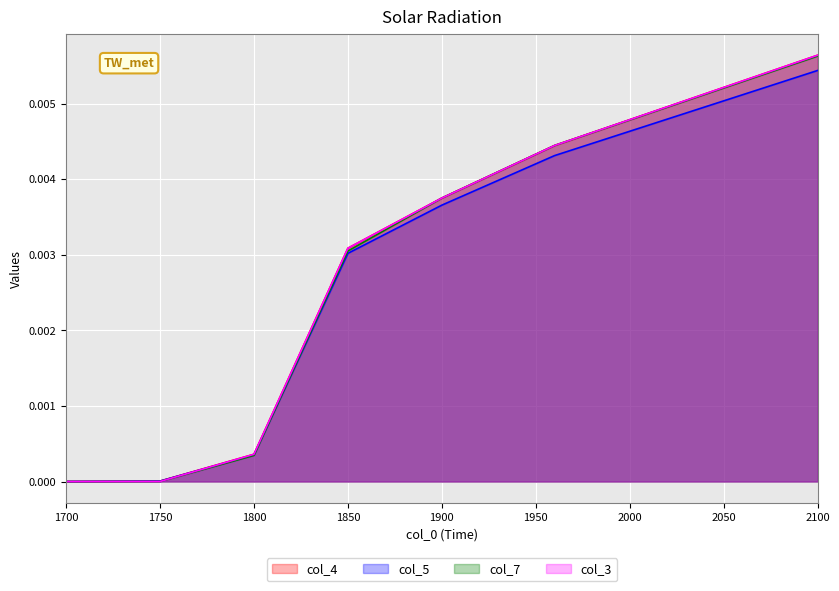

How many times do col_3 and col_4 cross each other?

1